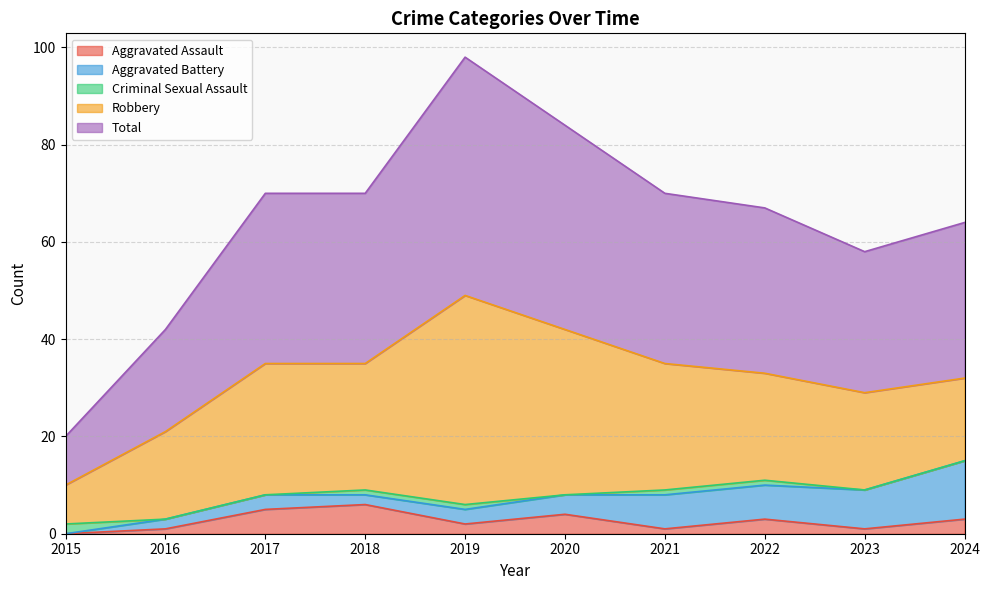

The value of Robbery at 2020 is 15. True or false?

False